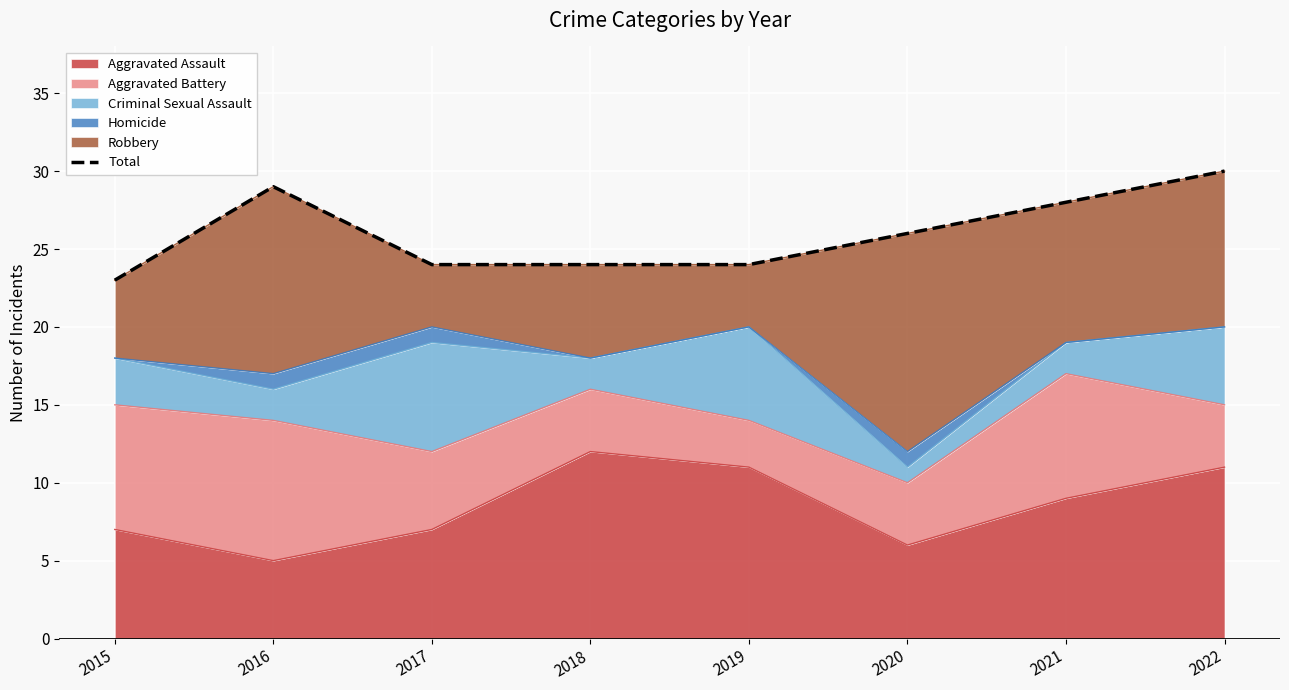

Rank the categories by value from highest to lowest.

2022, 2016, 2021, 2020, 2017, 2018, 2019, 2015